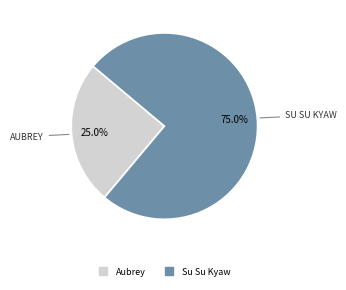

To the nearest percent, what is the average slice percentage?

50%